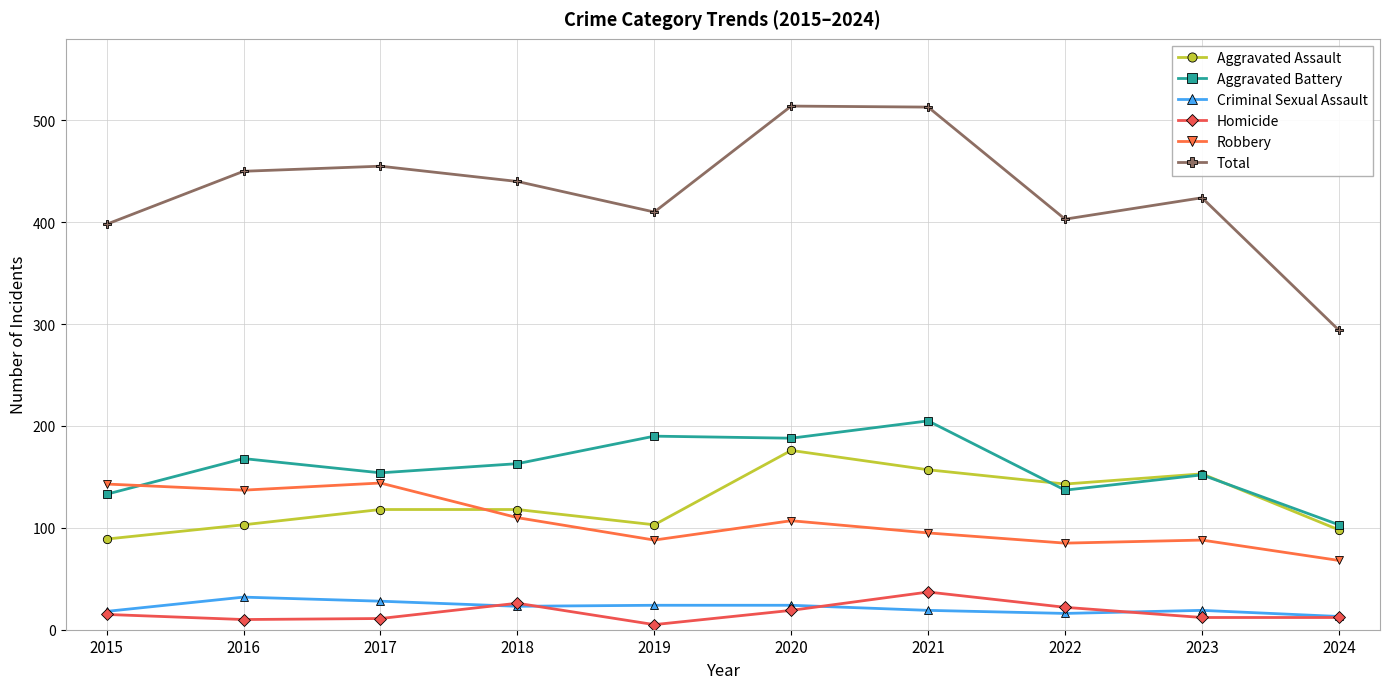

Where is the first local maximum for Homicide?

2018